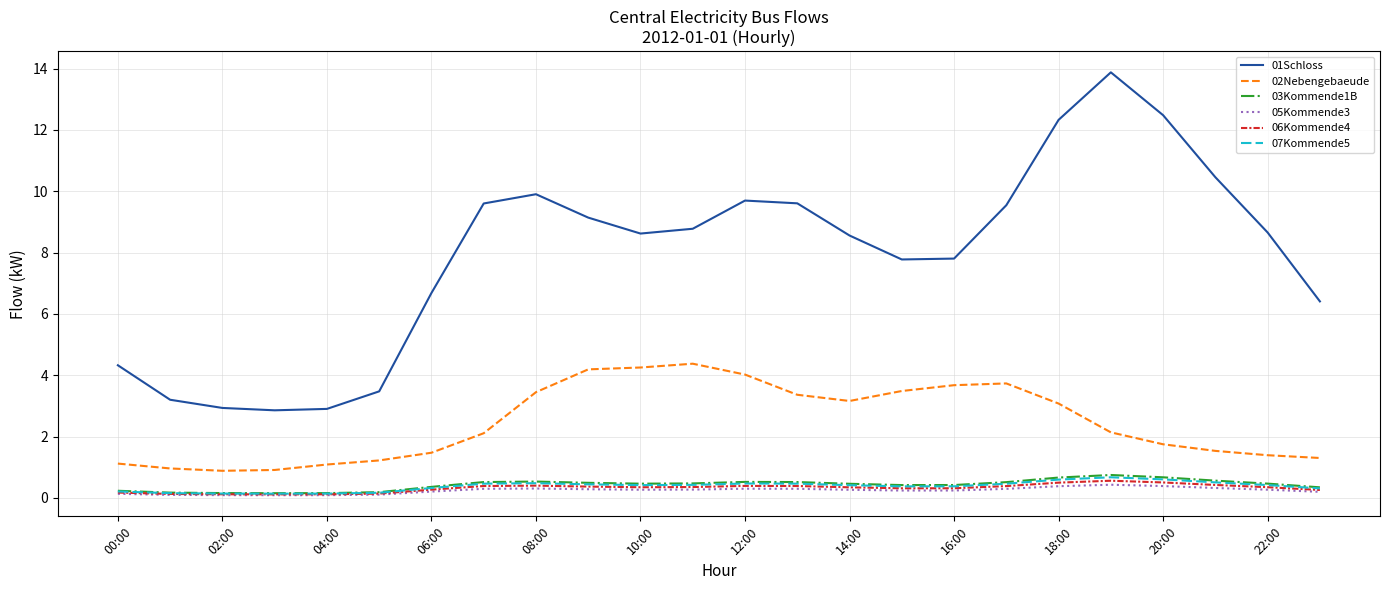

Which series has the largest total across all categories?

01Schloss